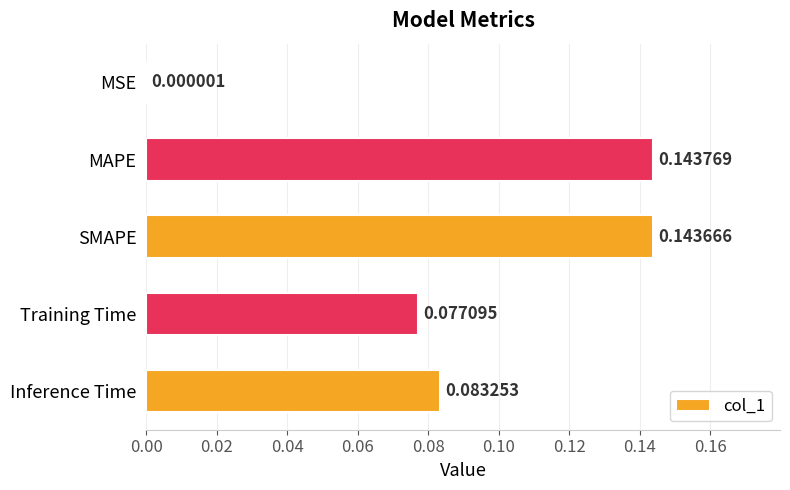

What is the sum of all values?

0.4